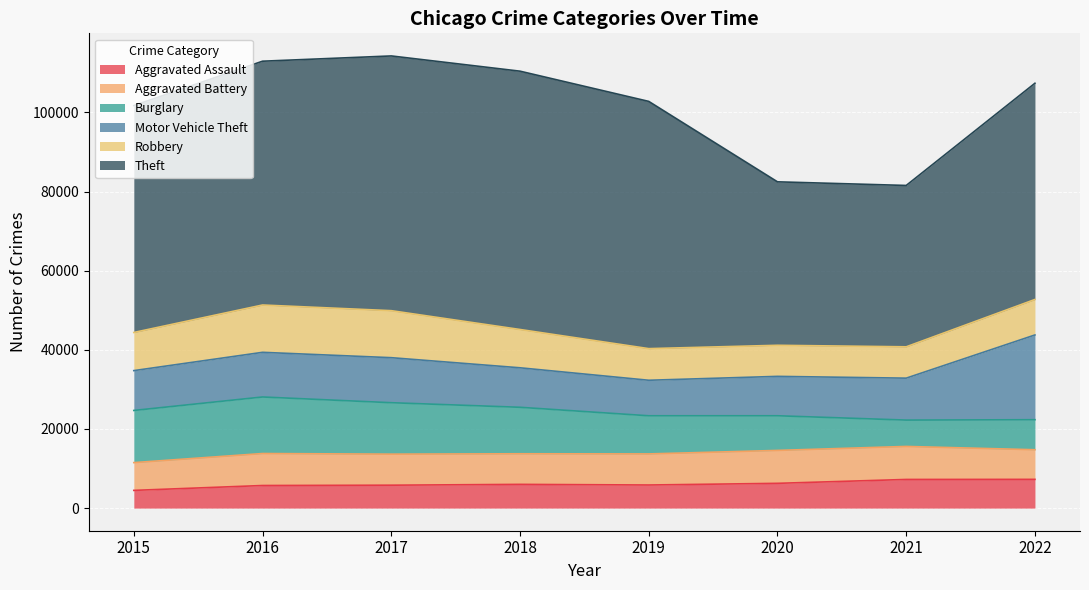

What is the difference between the Aggravated Battery values at 2019 and 2015?

839